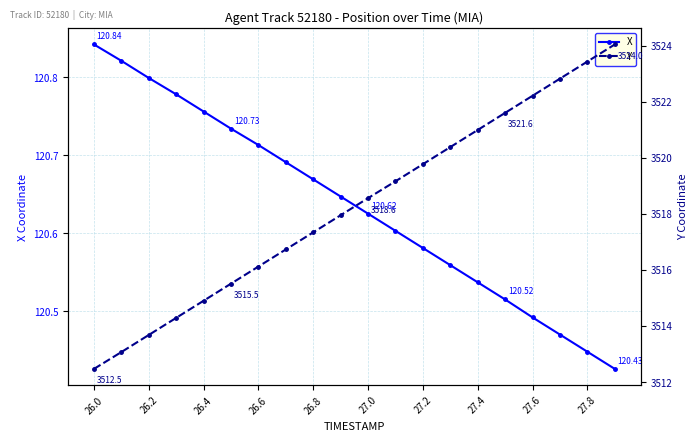

True or false: X and Y intersect in this chart.

False